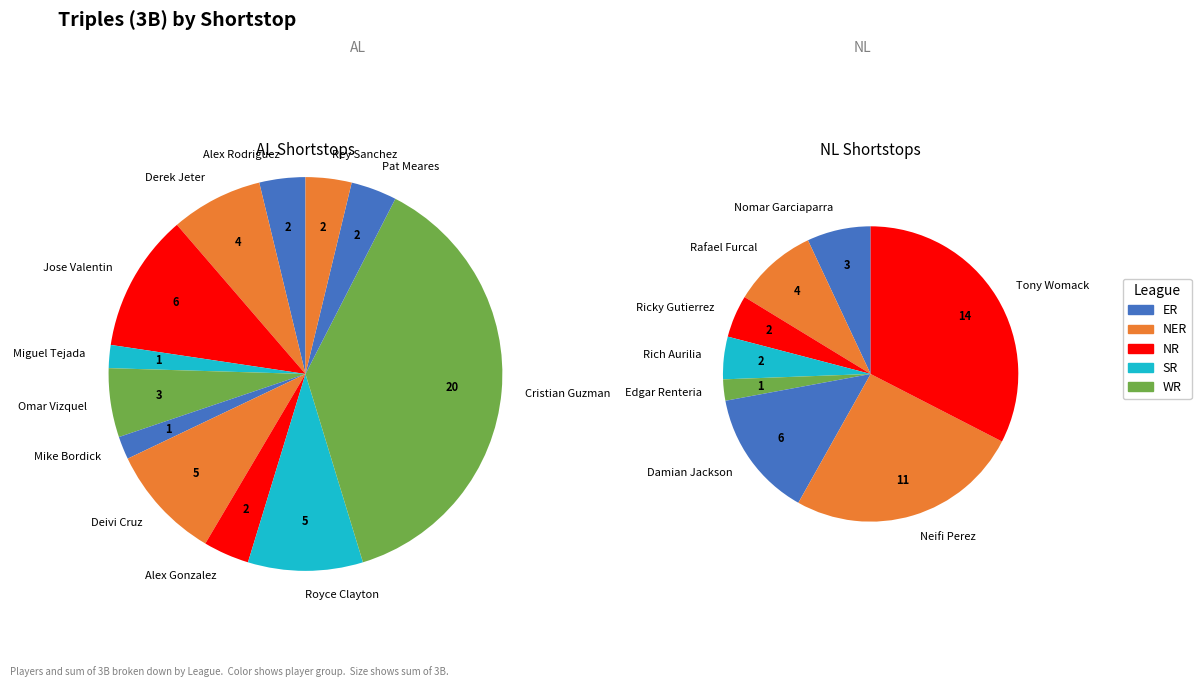

How many slices are in this pie chart?

20